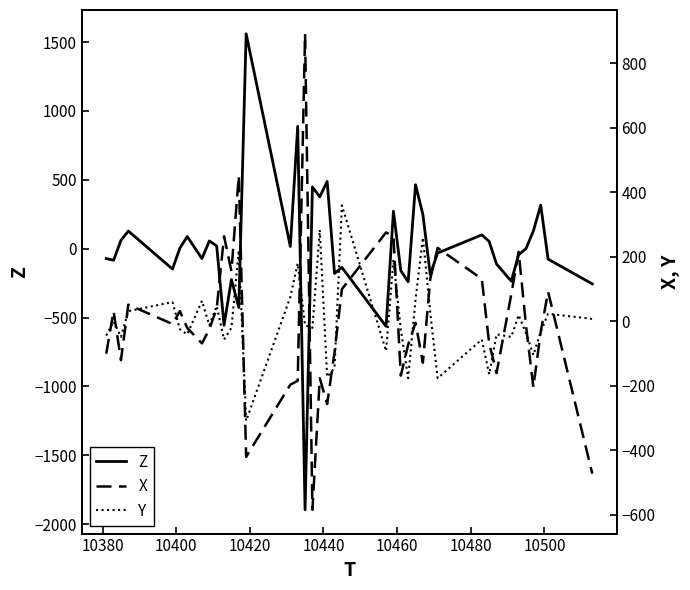

What are all the series names shown in the legend?

Z, X, Y